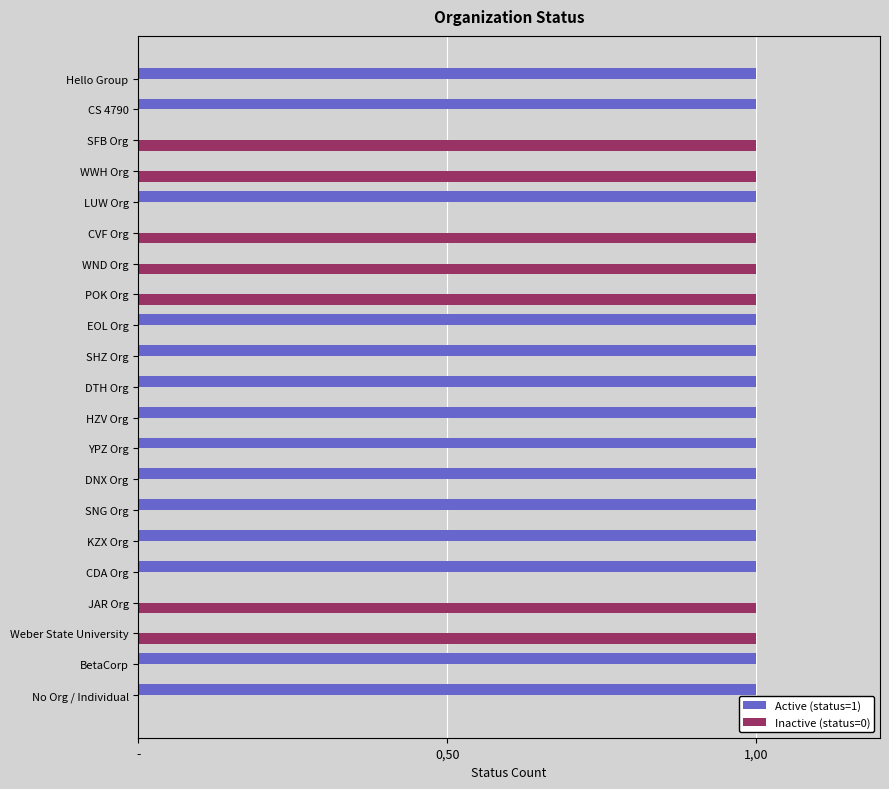

What are all the series names shown in the legend?

Active (status=1), Inactive (status=0)